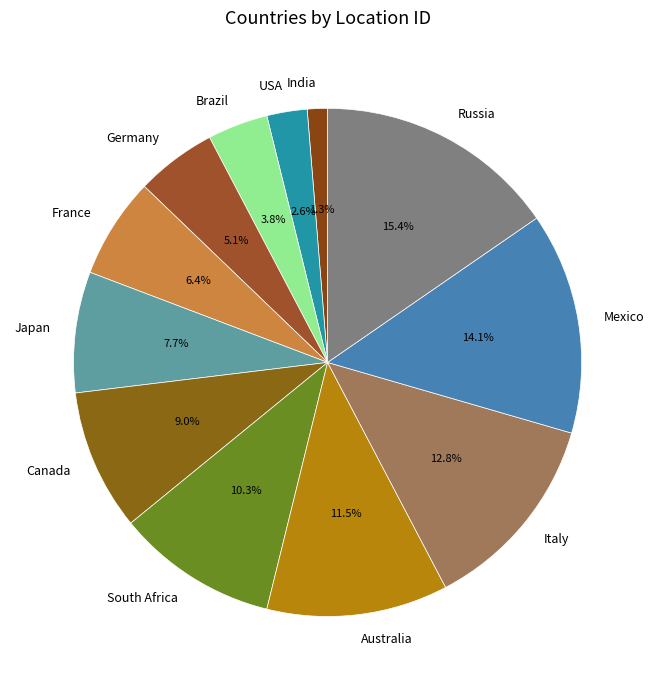

Which has a higher value, South Africa or USA?

South Africa